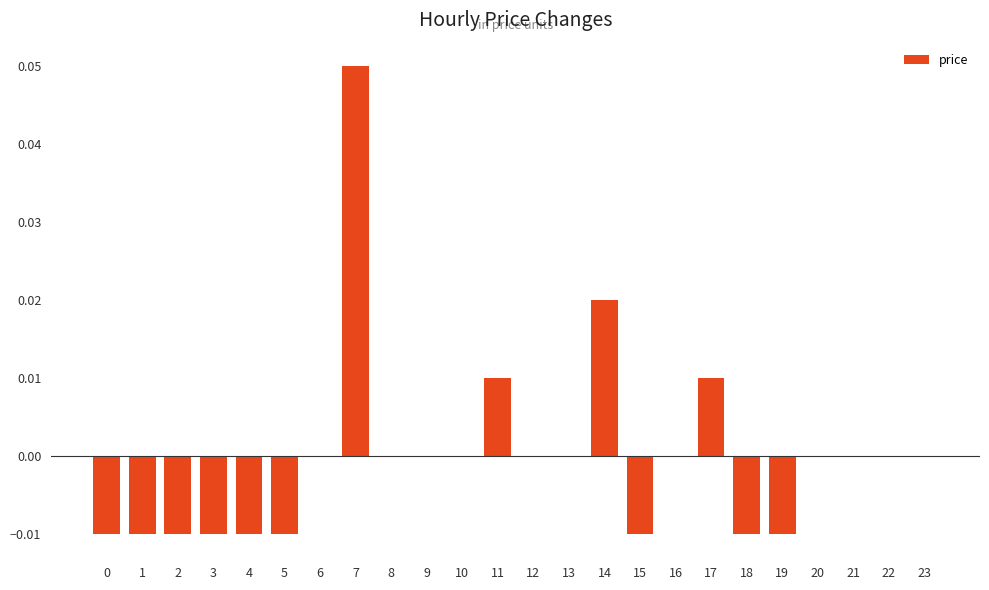

Are the bars grouped side by side (vs. stacked)?

No